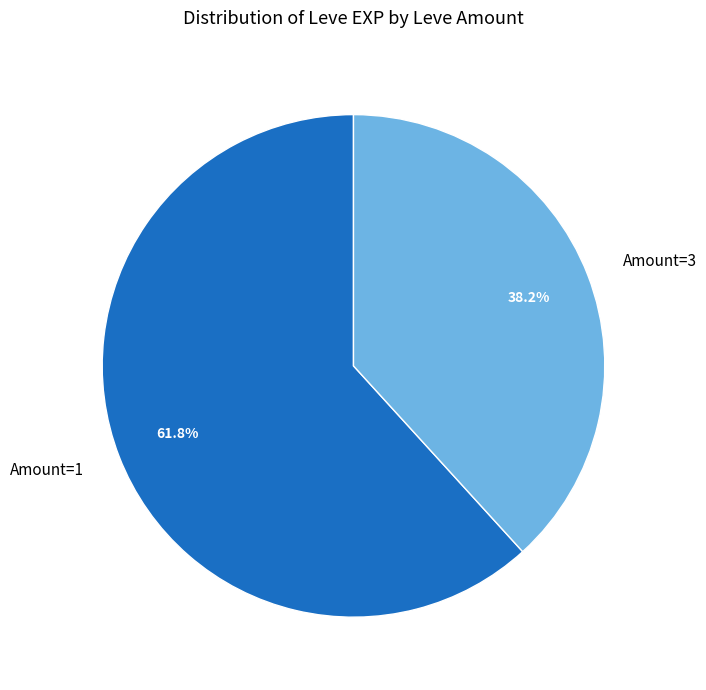

Rank the categories by value from lowest to highest.

Amount=3, Amount=1